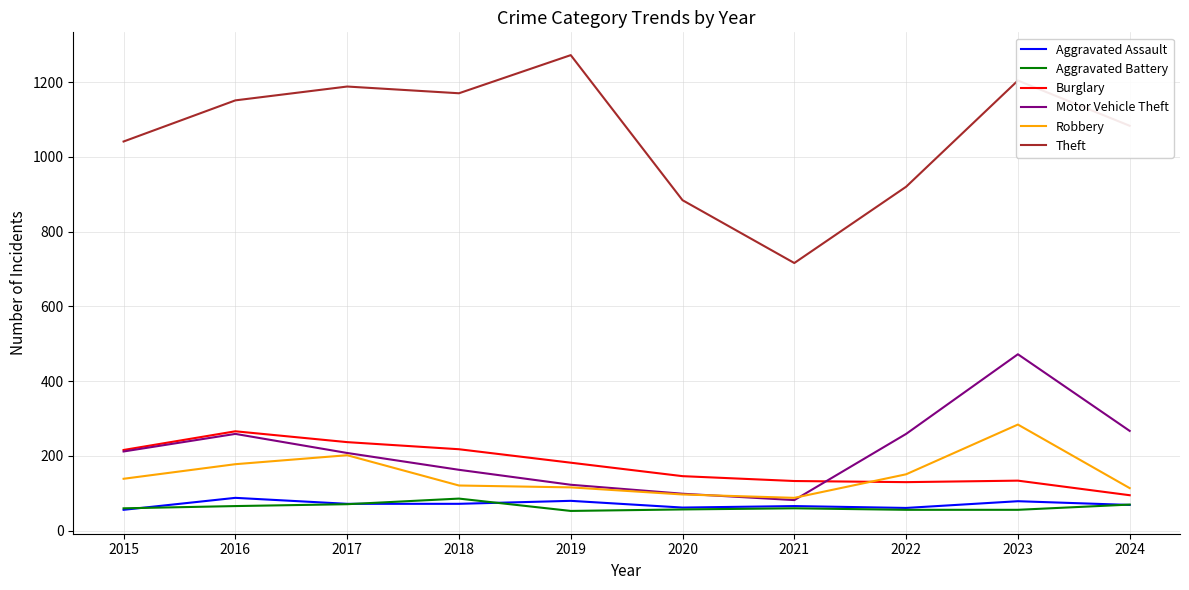

How many lines are shown in the chart?

6